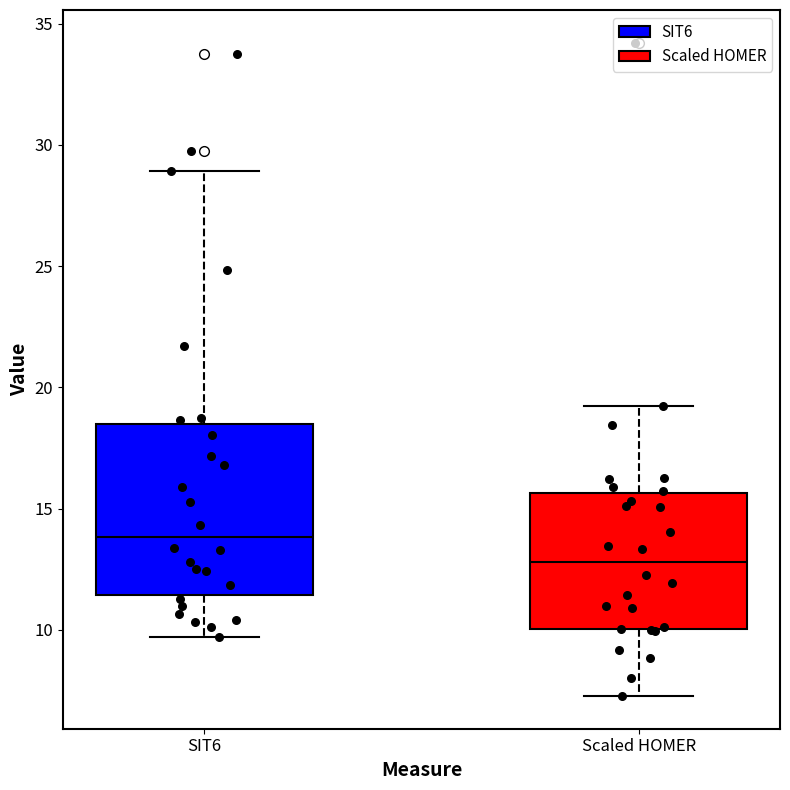

Where does the lower whisker of the box for Scaled HOMER end on the y-axis? The values are not printed on the chart, so give them approximately, as read against the axis.

7.5